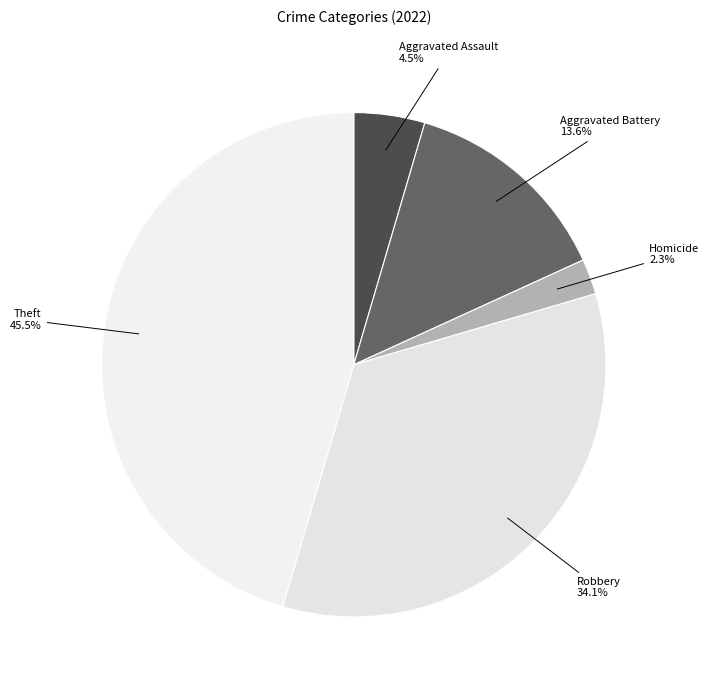

Does any single category account for the majority?

No